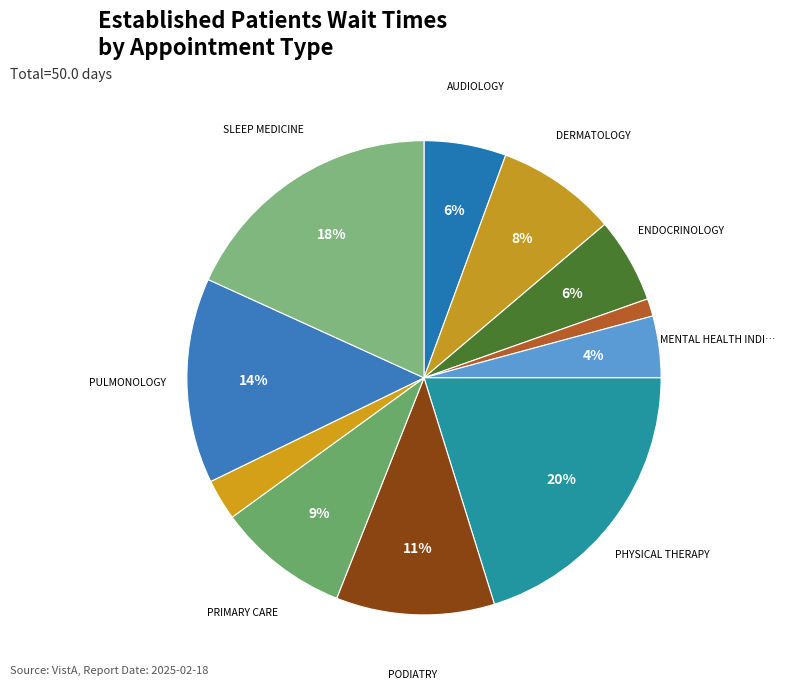

Count the number of slices in the pie.

11